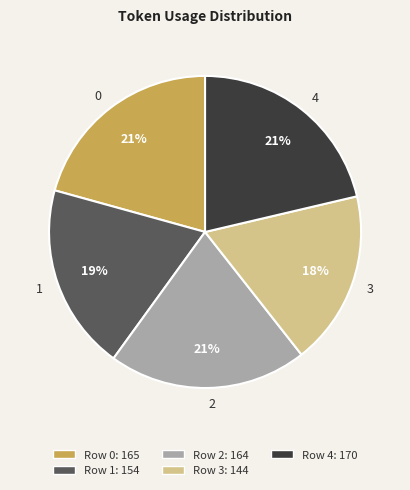

Does 2 represent more than half of the total?

No